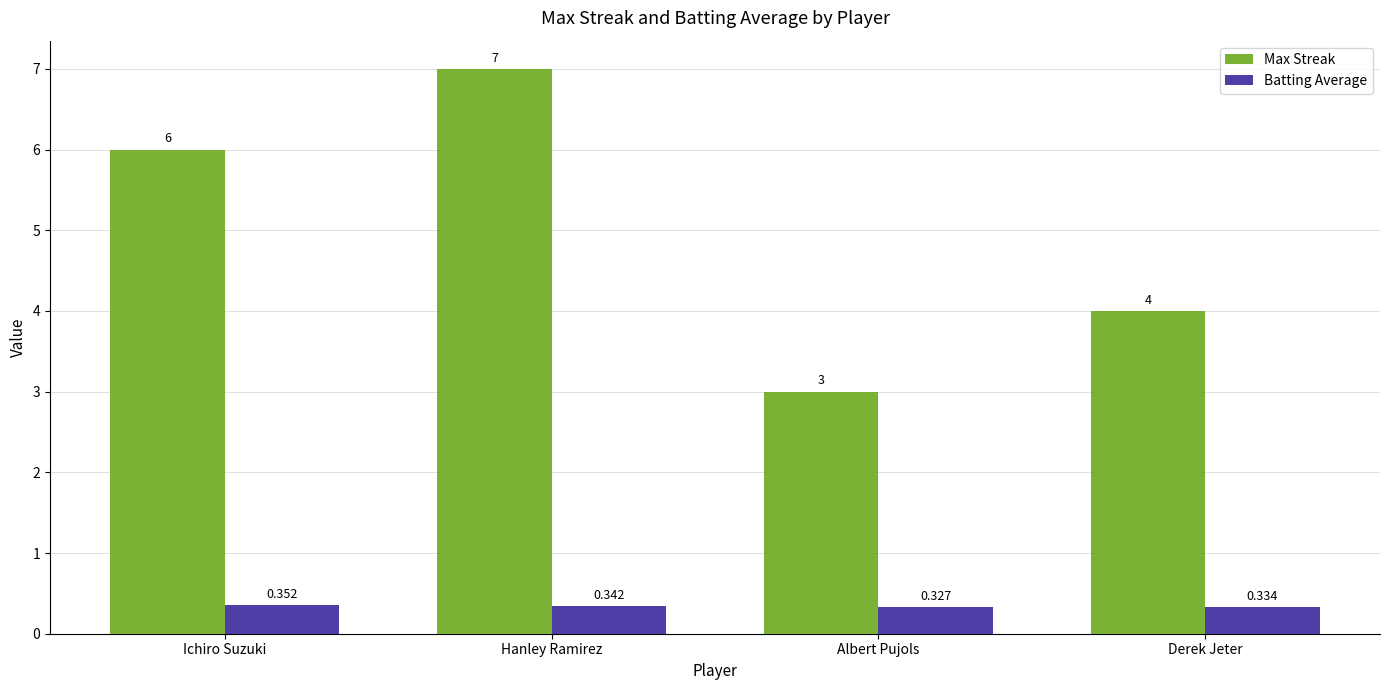

How many bars are there in total?

8